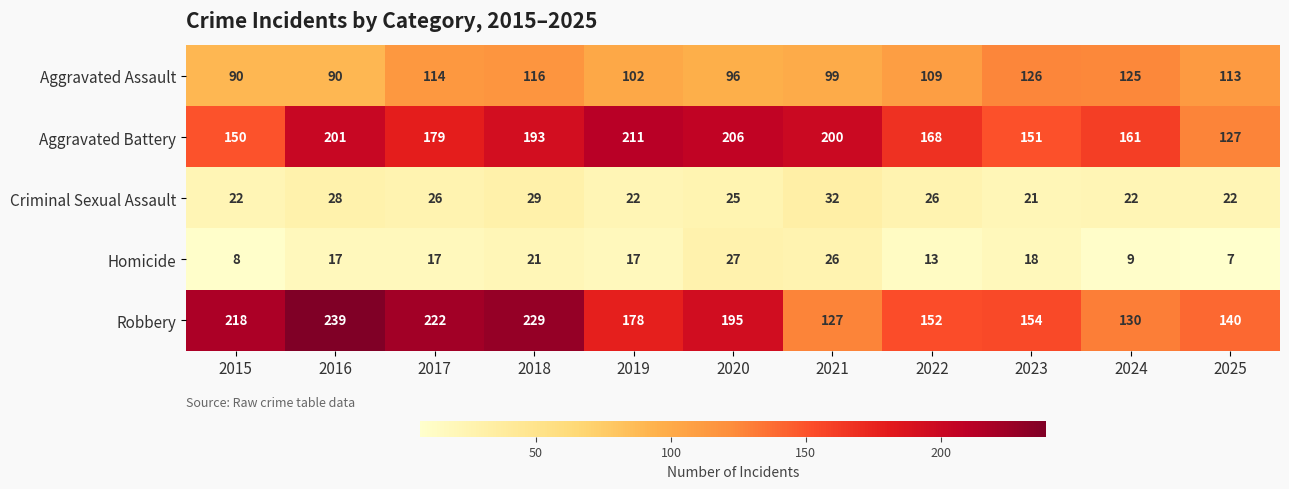

Which category has the lowest value in the Homicide series?

2025